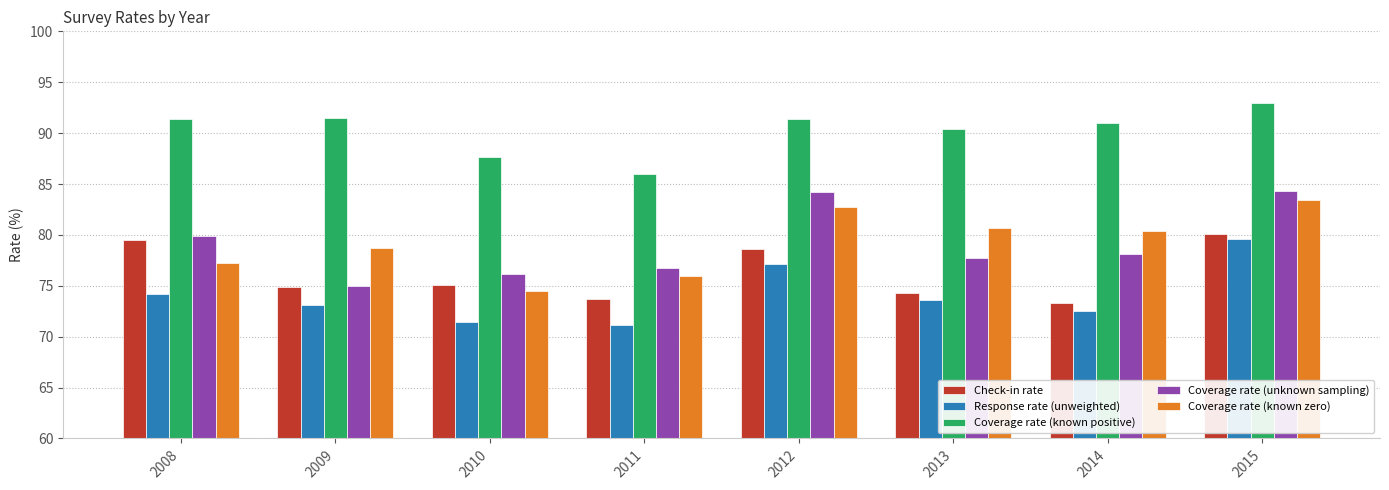

What is the sum of all Coverage rate (known positive) values?

722.4